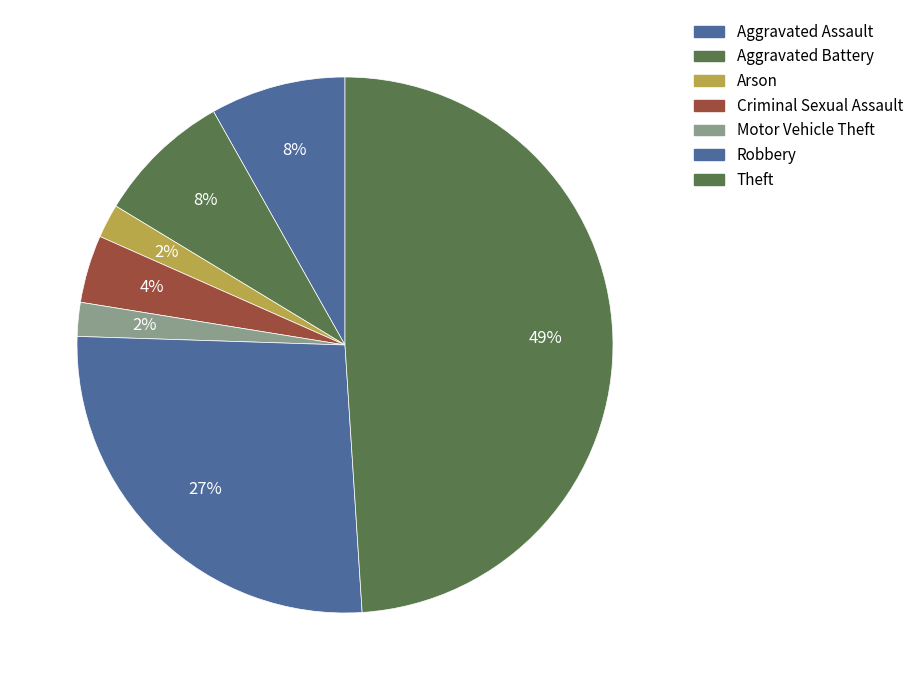

How many segments does this pie chart have?

7